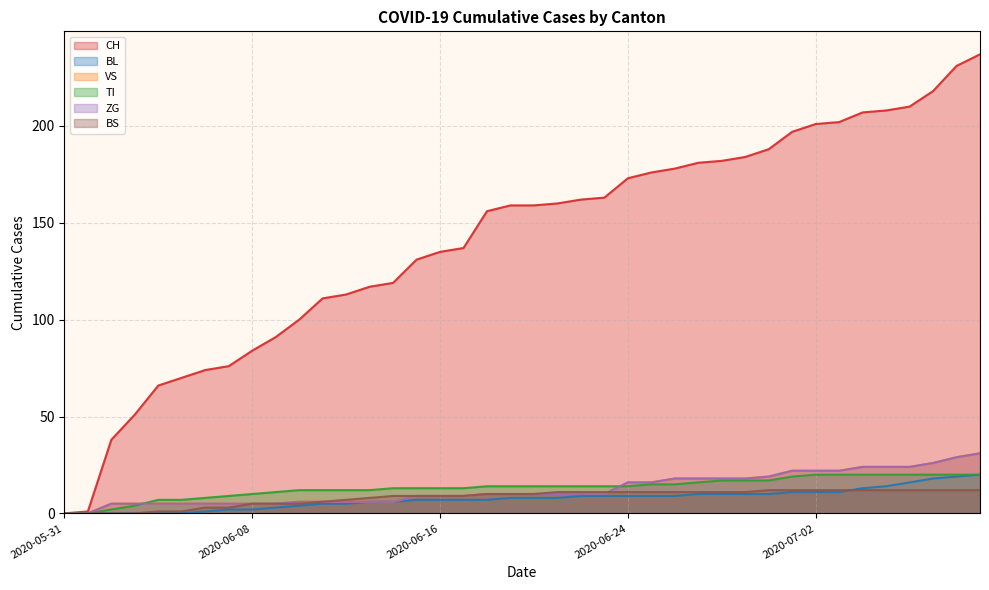

Does the chart display data point markers on the line(s)?

No